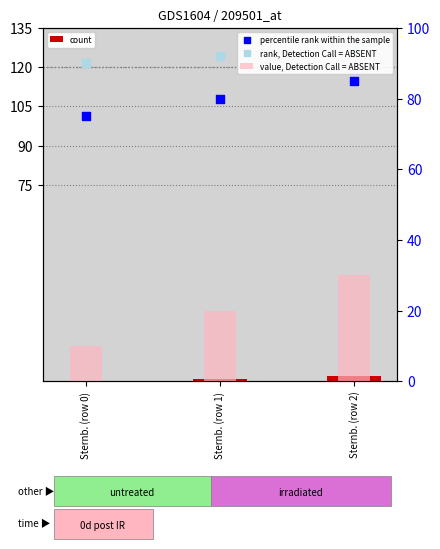

Which series has the widest spread of Y values?

value, Detection Call = ABSENT